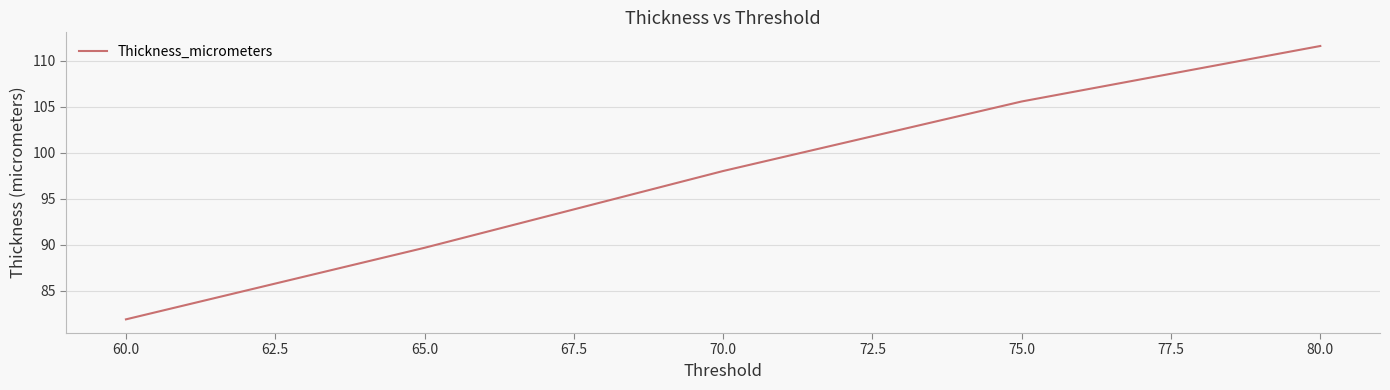

What is the ratio of the value at 60.0 to the value at 65.0?

0.9